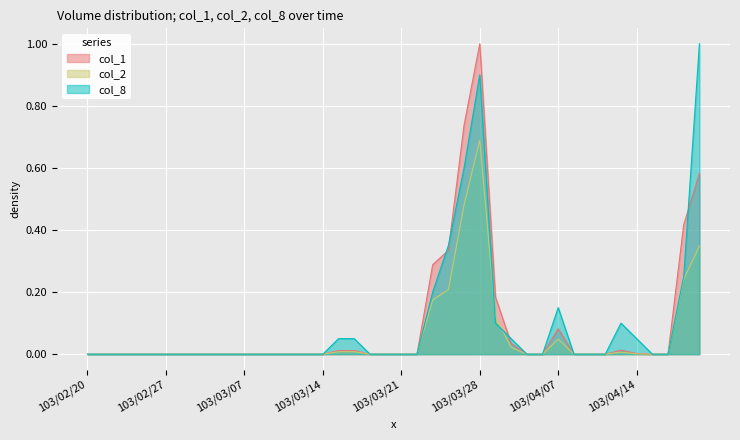

What position from the left is 103/04/10?

34